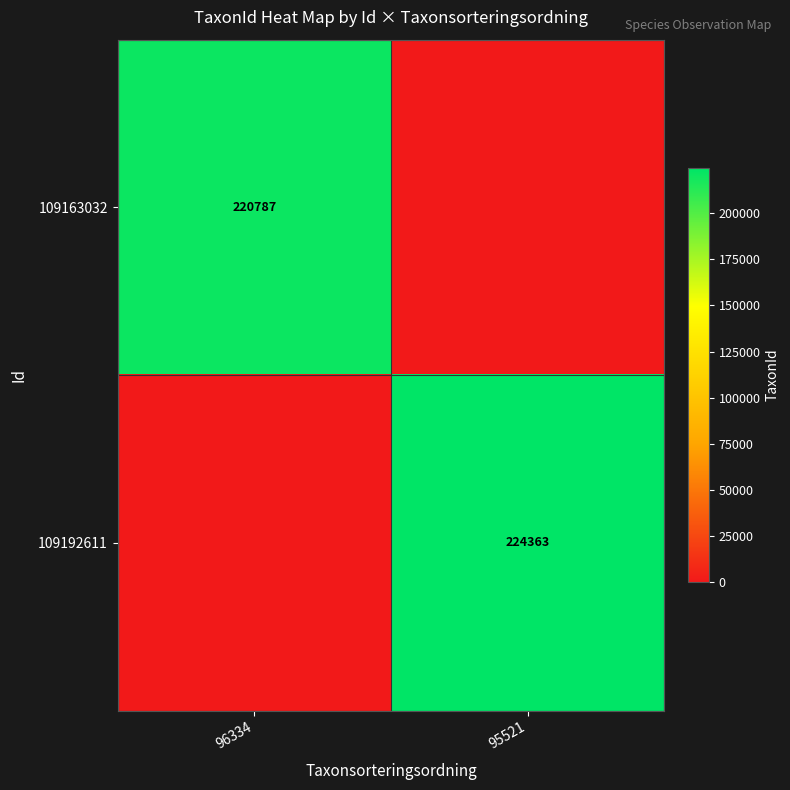

What is the total value across all series at 95521?

224363